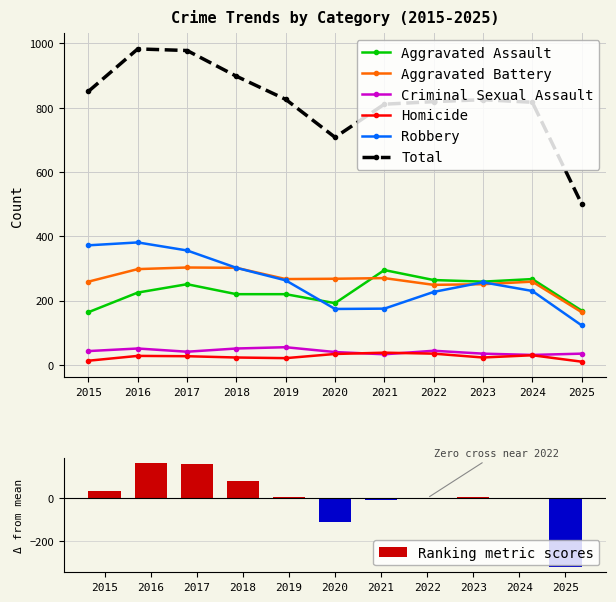

Where is Homicide nearest to the value 24?

2018